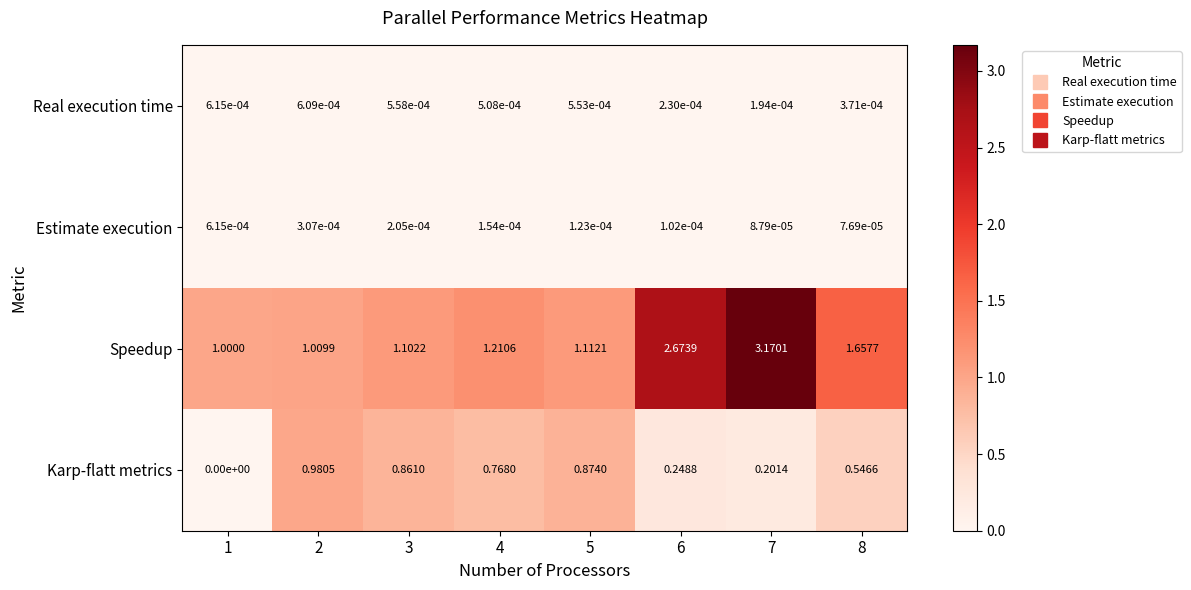

Which series has the largest total across all categories?

Speedup